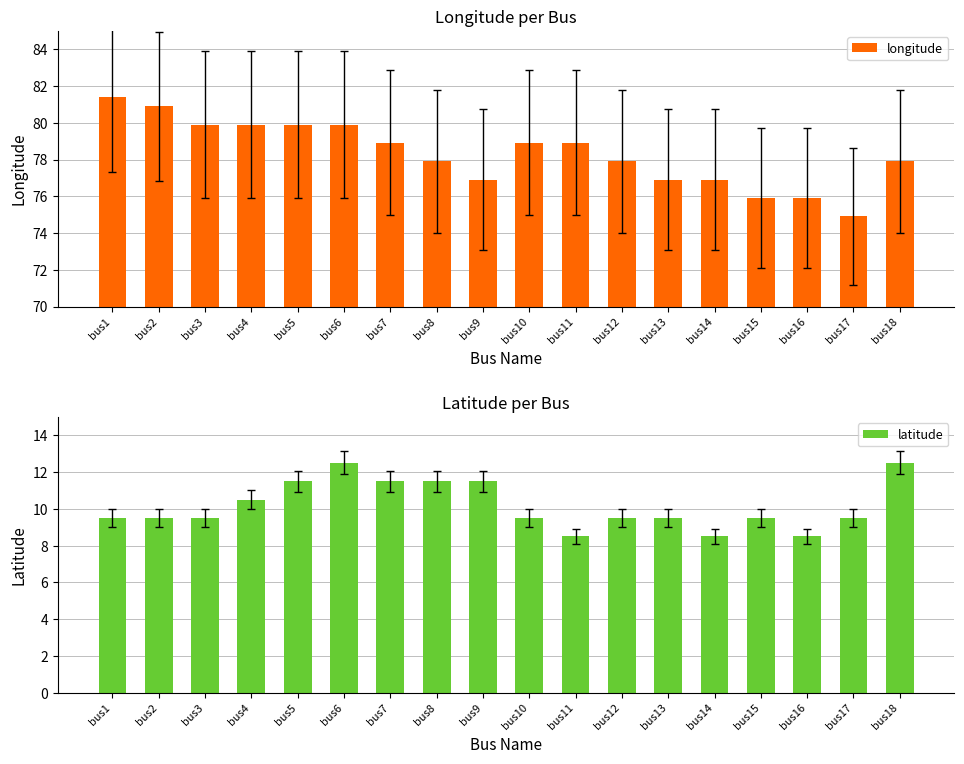

Where is latitude nearest to the value 10?

bus1